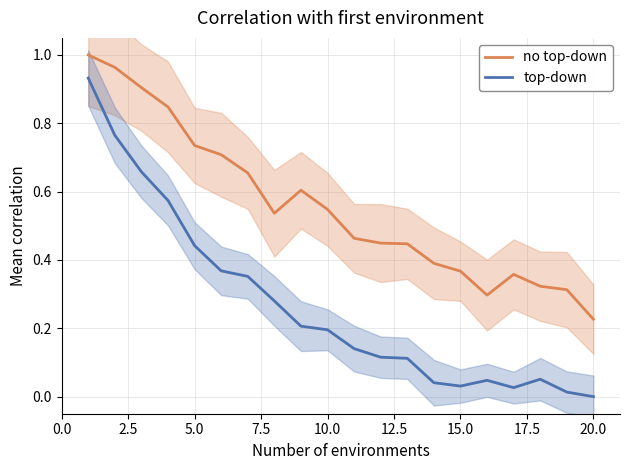

Count the number of data series in this chart.

2